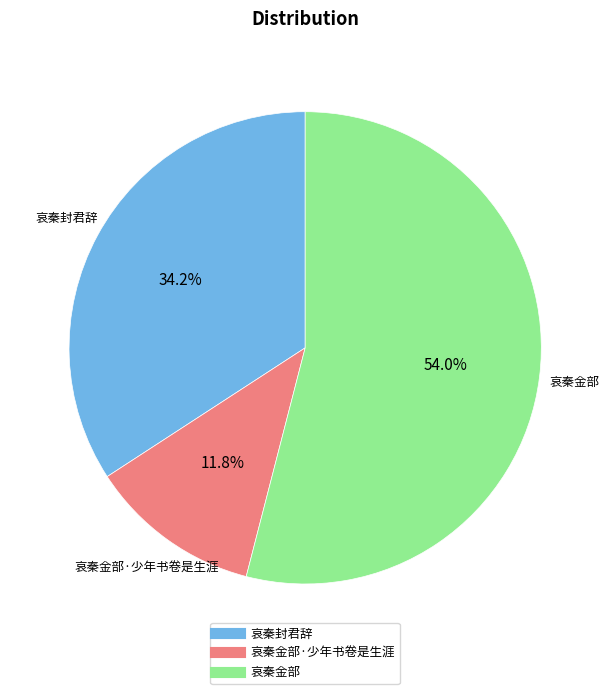

Does any single category account for the majority?

Yes